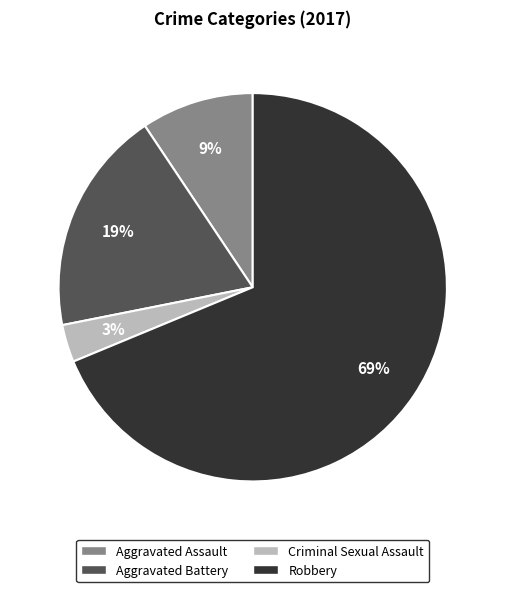

What is the ratio of the value at Aggravated Assault to the value at Criminal Sexual Assault?

3.0